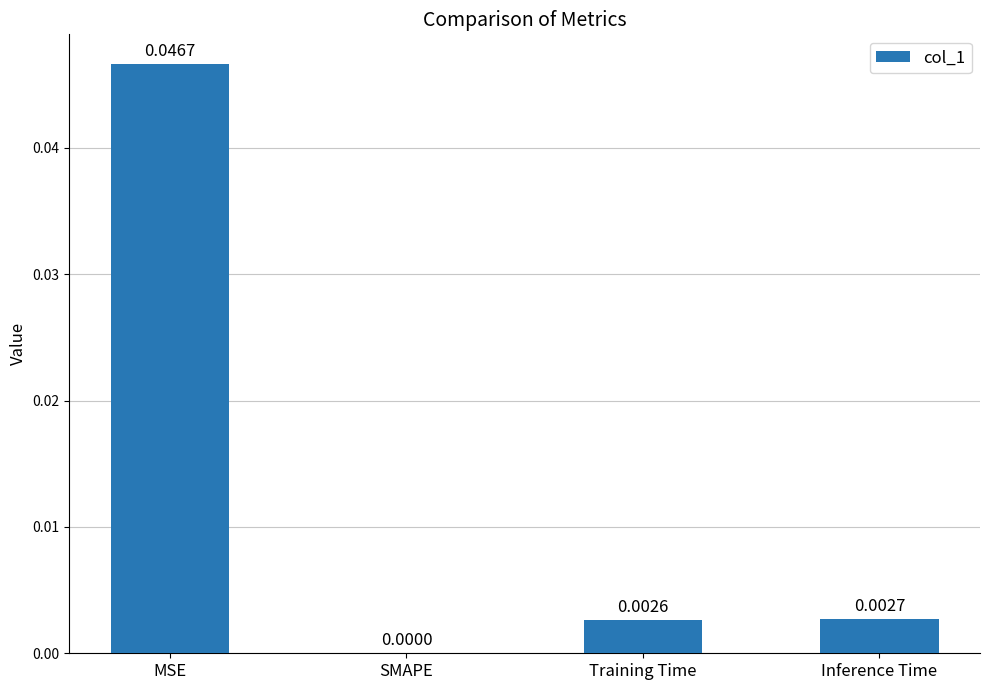

Between Training Time and MSE, which is larger?

MSE